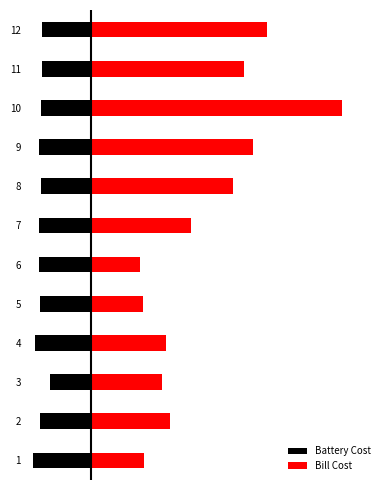

What is the spread (max minus min) of values at 2?

74.6